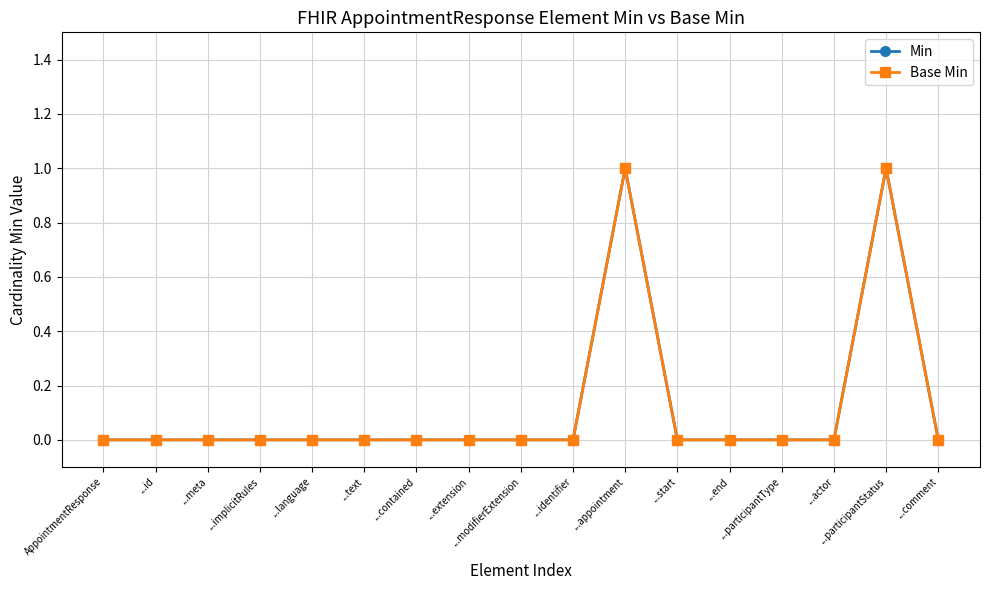

Between ...implicitRules and ...modifierExtension, which series saw the biggest shift?

Min